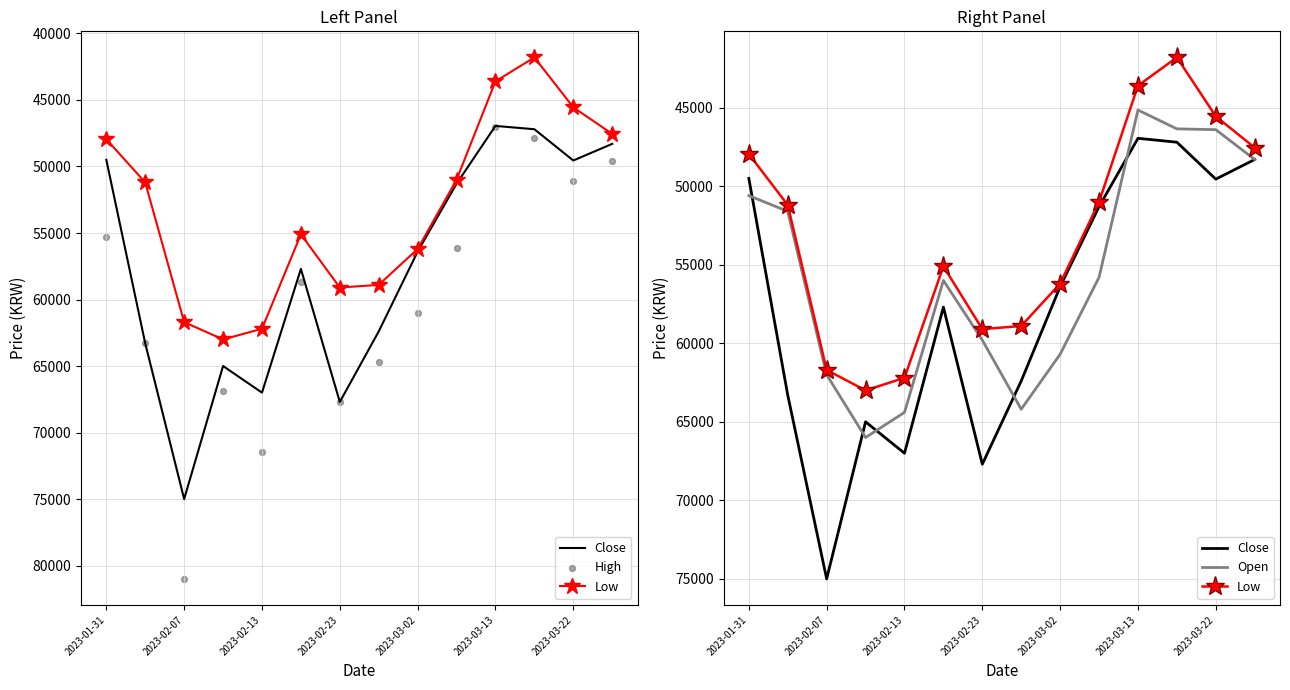

At how many categories does at least one series exceed 65299?

4